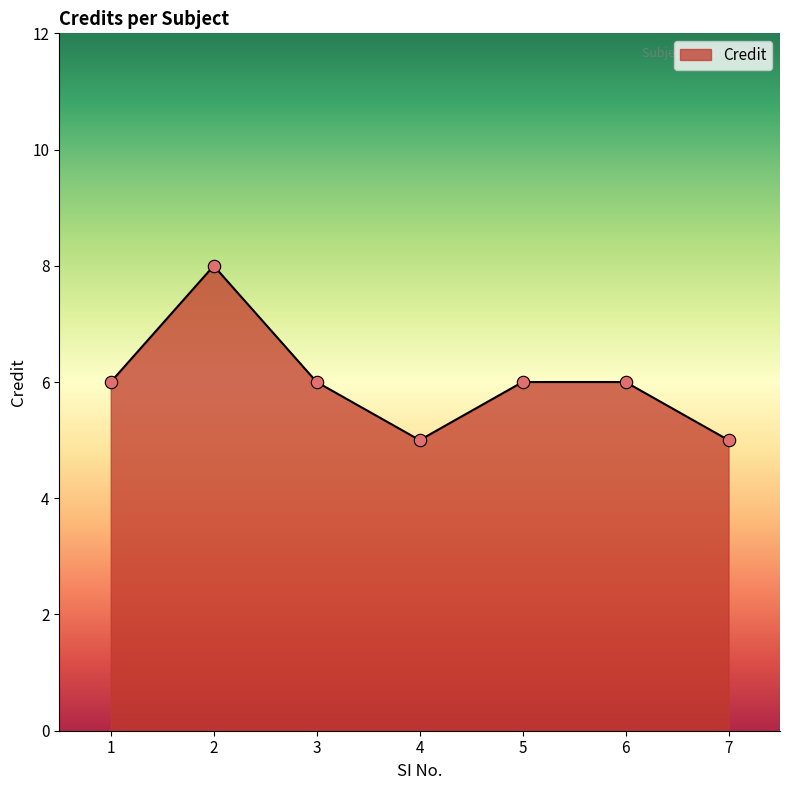

Where is the first local maximum?

2